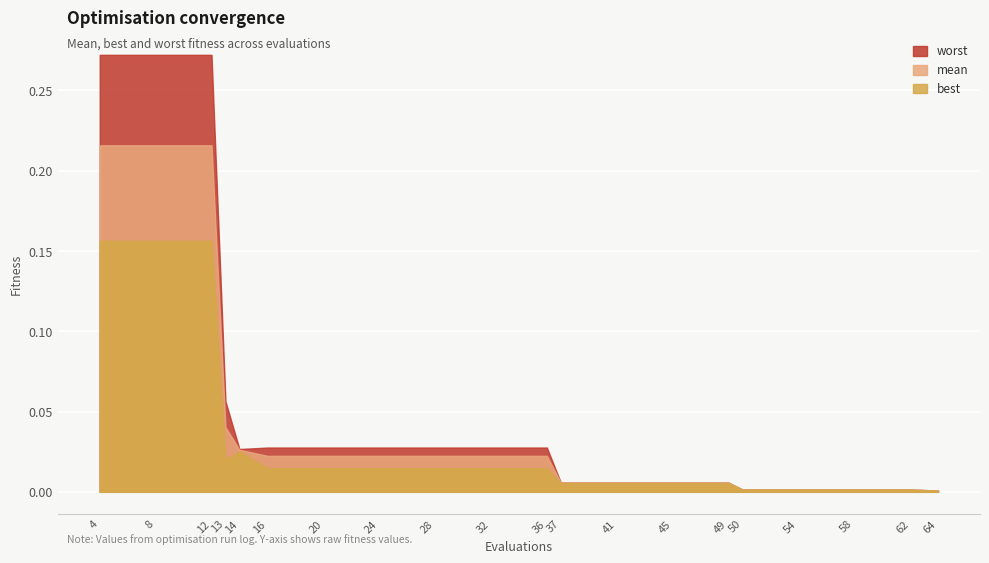

Reading left to right, what are all the values shown in this chart?

worst: 4=0.3	8=0.3	12=0.3	13=0.1	14=0.0	16=0.0	20=0.0	24=0.0	28=0.0	32=0.0	36=0.0	37=0.0	41=0.0	45=0.0	49=0.0	50=0.0	54=0.0	58=0.0	62=0.0	64=0.0
mean: 4=0.2	8=0.2	12=0.2	13=0.0	14=0.0	16=0.0	20=0.0	24=0.0	28=0.0	32=0.0	36=0.0	37=0.0	41=0.0	45=0.0	49=0.0	50=0.0	54=0.0	58=0.0	62=0.0	64=0.0
best: 4=0.2	8=0.2	12=0.2	13=0.0	14=0.0	16=0.0	20=0.0	24=0.0	28=0.0	32=0.0	36=0.0	37=0.0	41=0.0	45=0.0	49=0.0	50=0.0	54=0.0	58=0.0	62=0.0	64=0.0